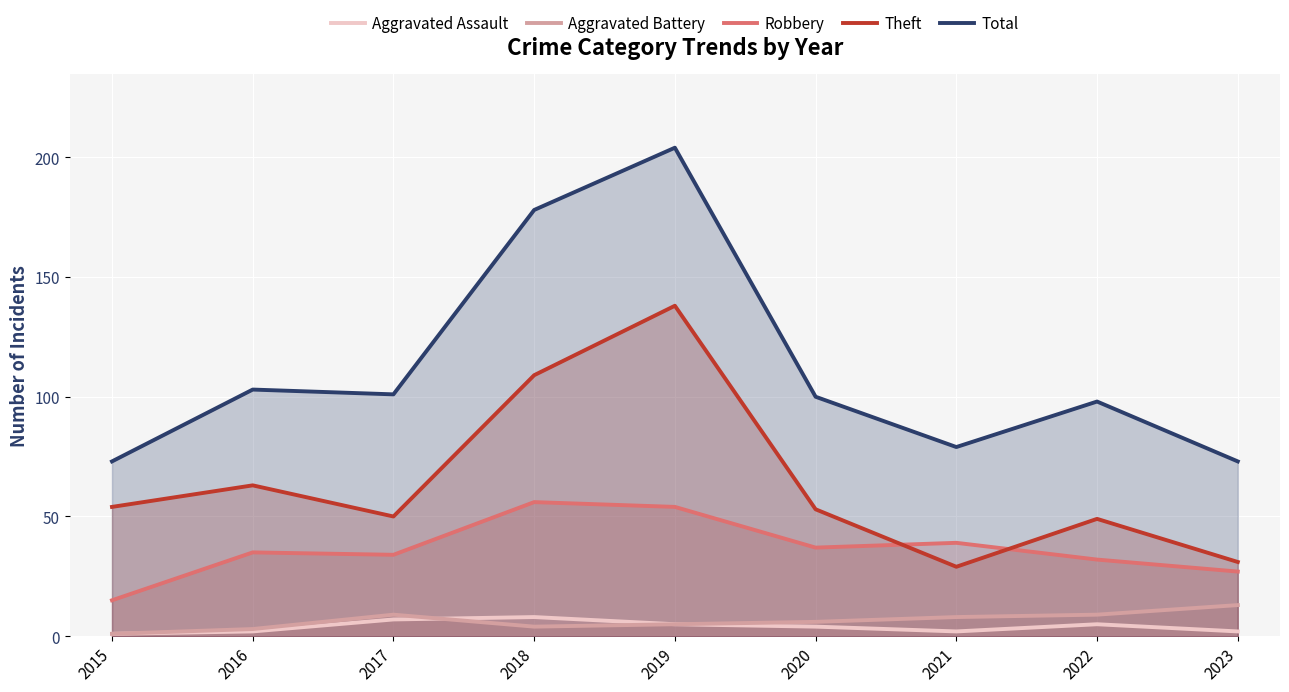

What is the minimum value shown in the chart?

1